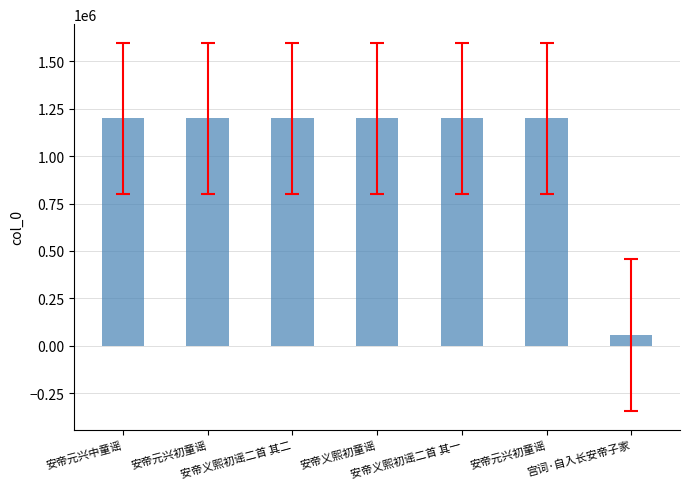

Reading right to left, list all the values displayed in this chart.

宫词·自入长安帝子家=55104	安帝元兴初童谣=1198996	安帝义熙初谣二首 其一=1198999	安帝义熙初童谣=1198998	安帝义熙初谣二首 其二=1199000	安帝元兴初童谣=1198995	安帝元兴中童谣=1198997